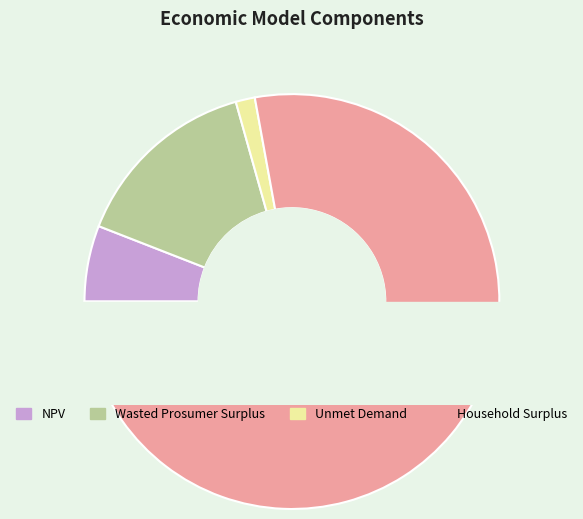

Which category has the smallest portion of the pie?

Unmet Demand